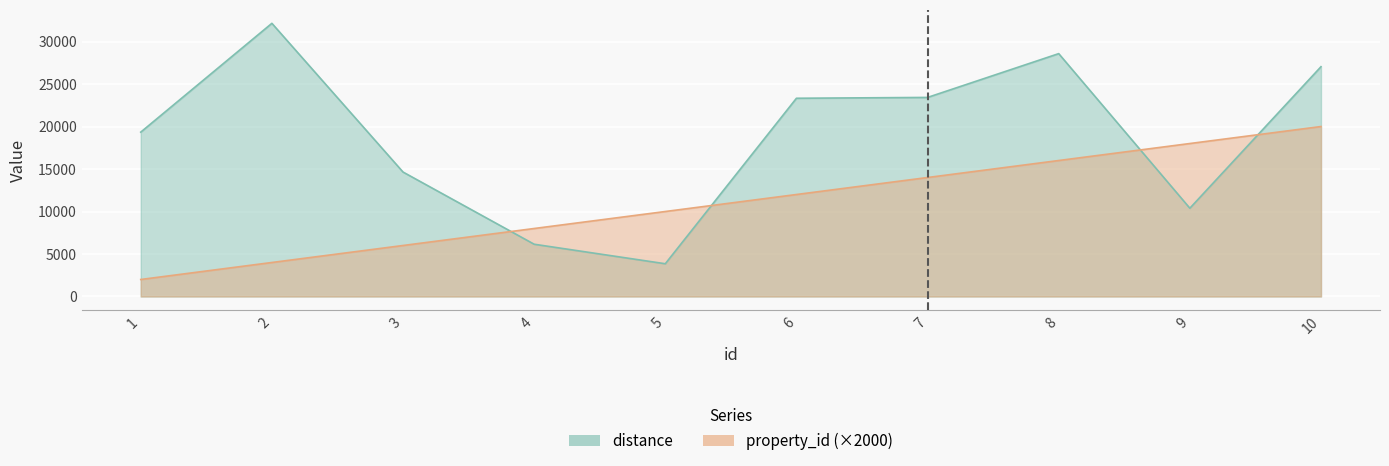

What is the difference between the property_id values at 9 and 4?

10000.0